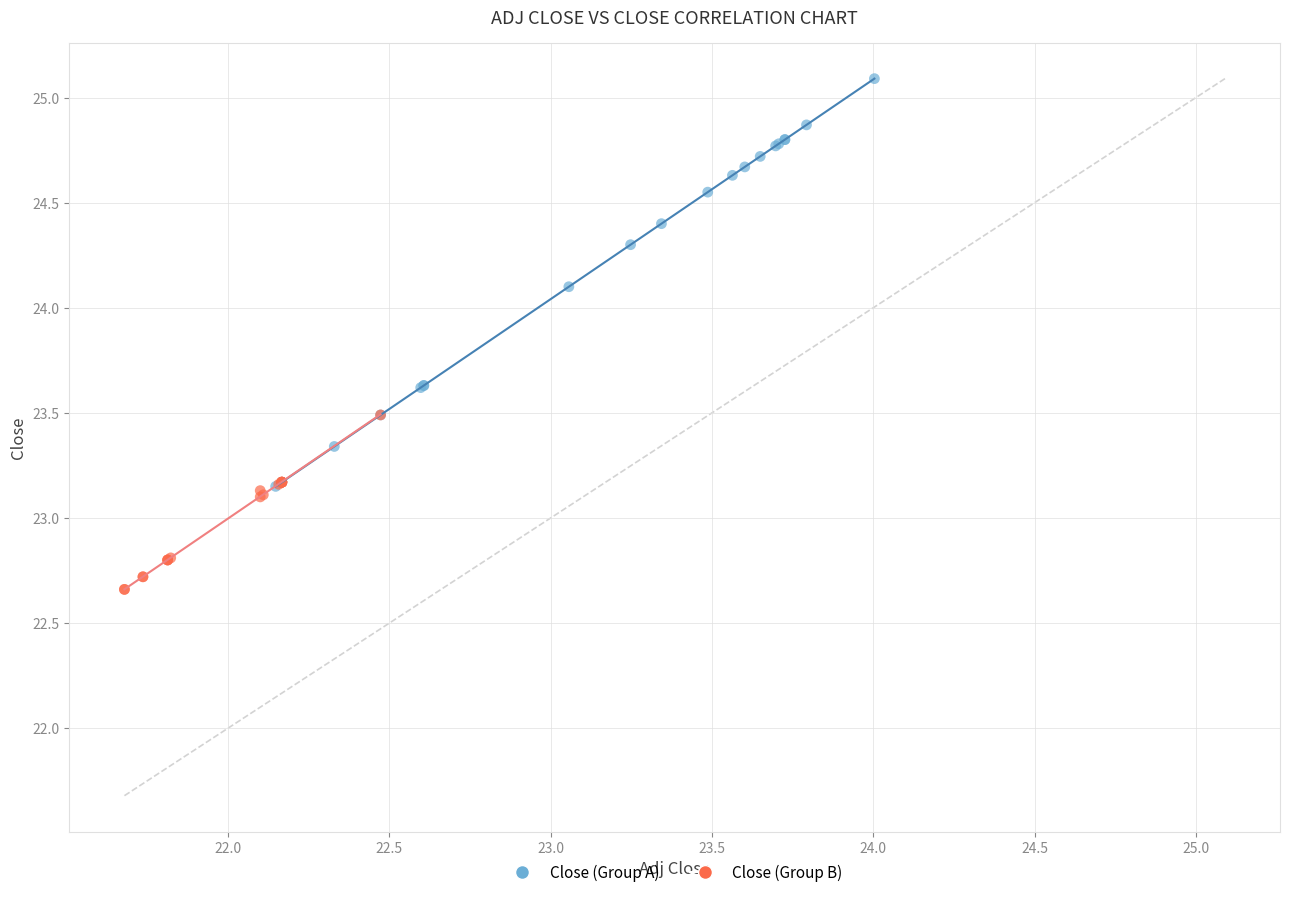

Which series has the widest spread of Y values?

Close (Group A)